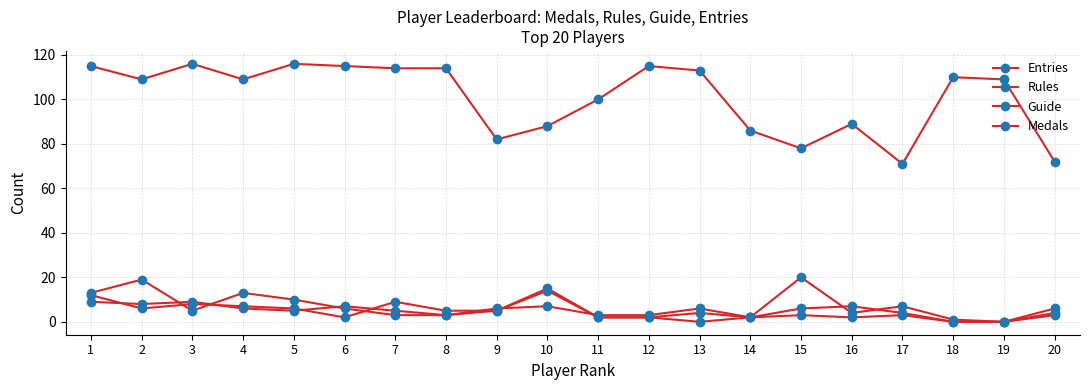

True or false: Medals has a value of 11 at 17.

False